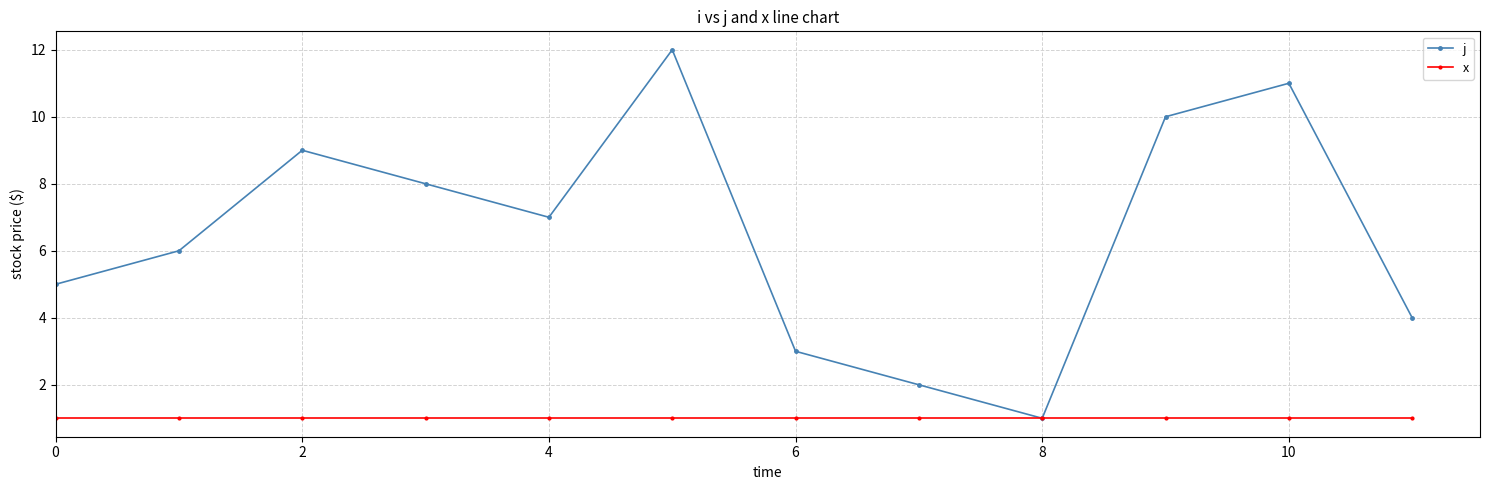

In j, how many points are higher than both neighbors (excluding endpoints)?

3